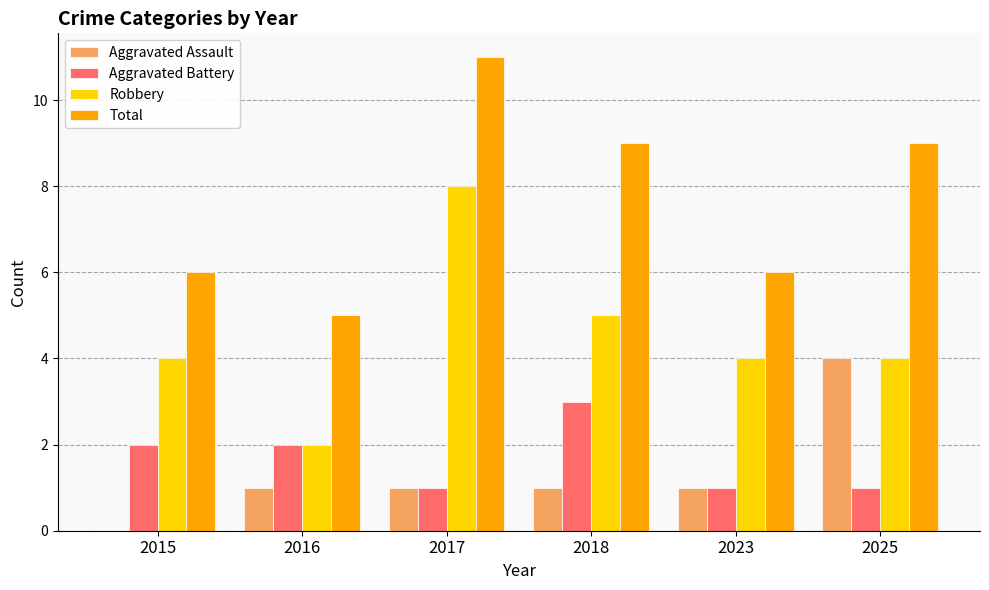

Count the number of data series in this chart.

4